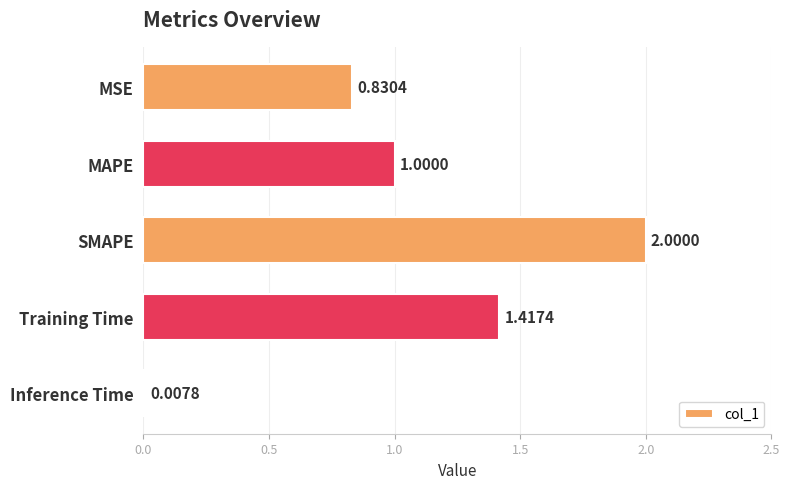

What is the difference between the maximum and minimum values?

2.0